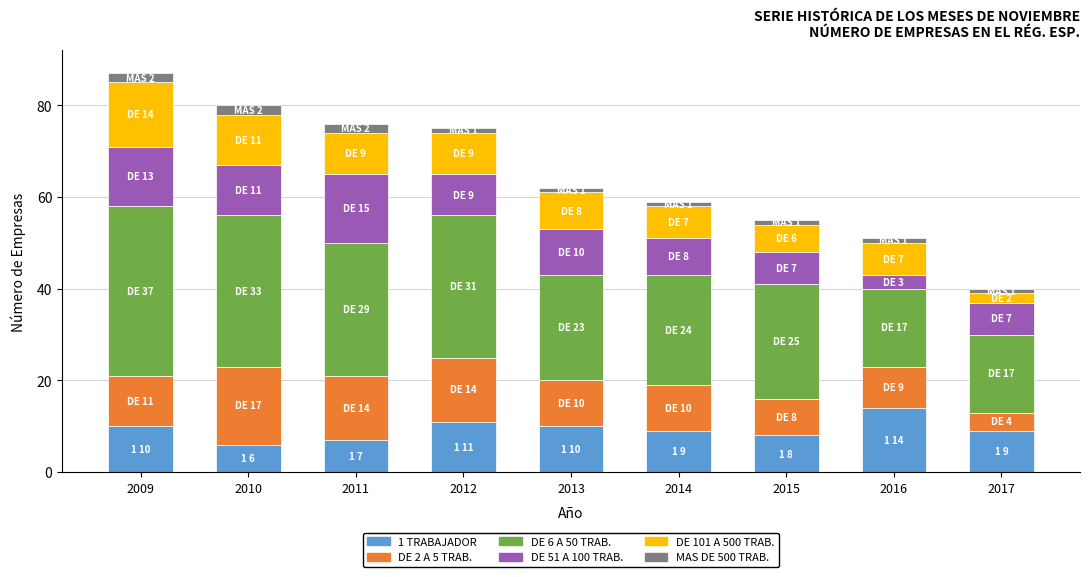

Is it true that 1 TRABAJADOR equals 7 at 2011?

True